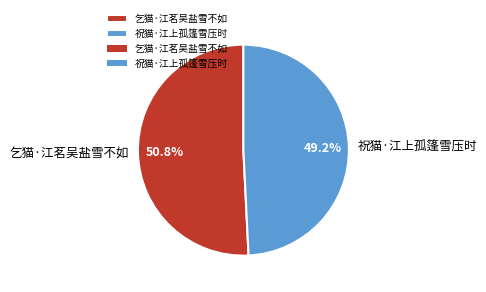

Combined, what portion of the pie is 祝猫·江上孤篷雪压时 and 乞猫·江茗吴盐雪不如?

100.0%